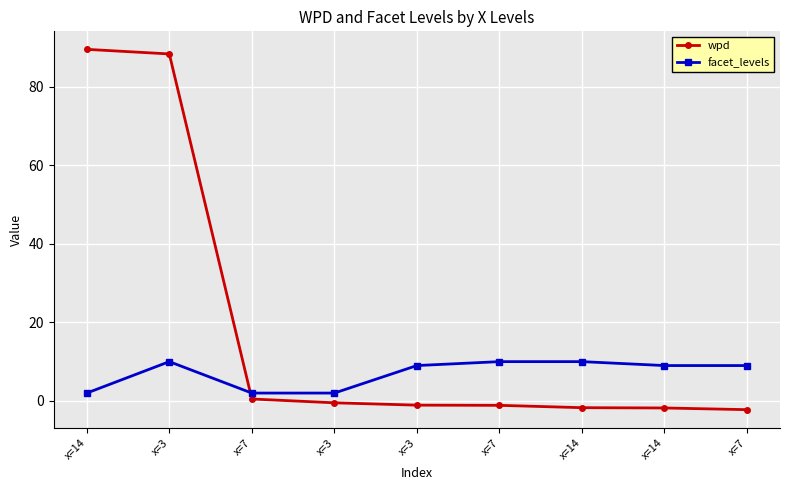

What is the sum of all wpd values?

169.9